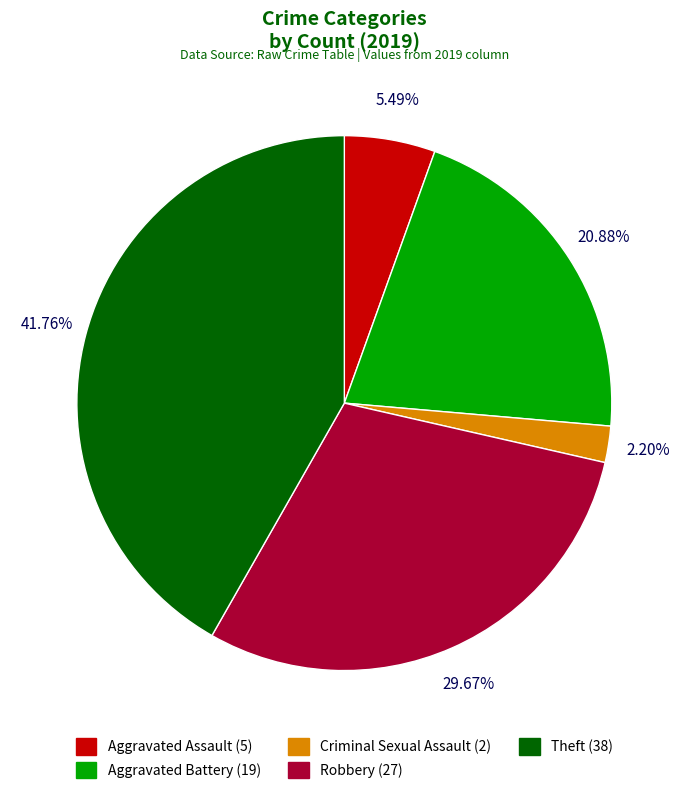

Is it true that Theft is 56% of the pie?

False